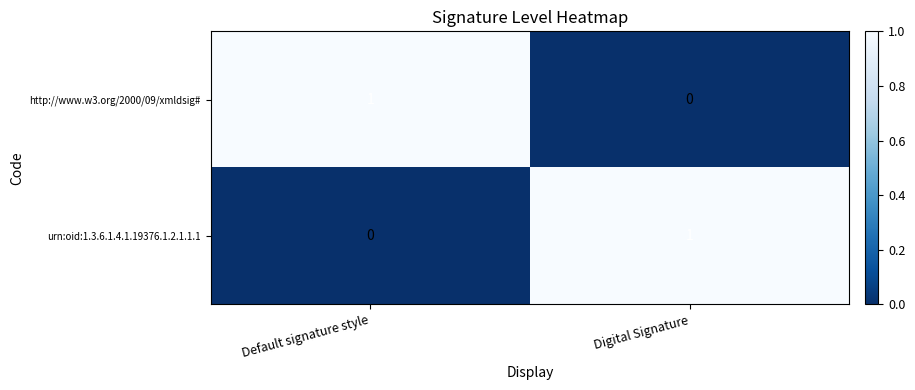

Where is http://www.w3.org/2000/09/xmldsig# nearest to the value 0?

Digital Signature